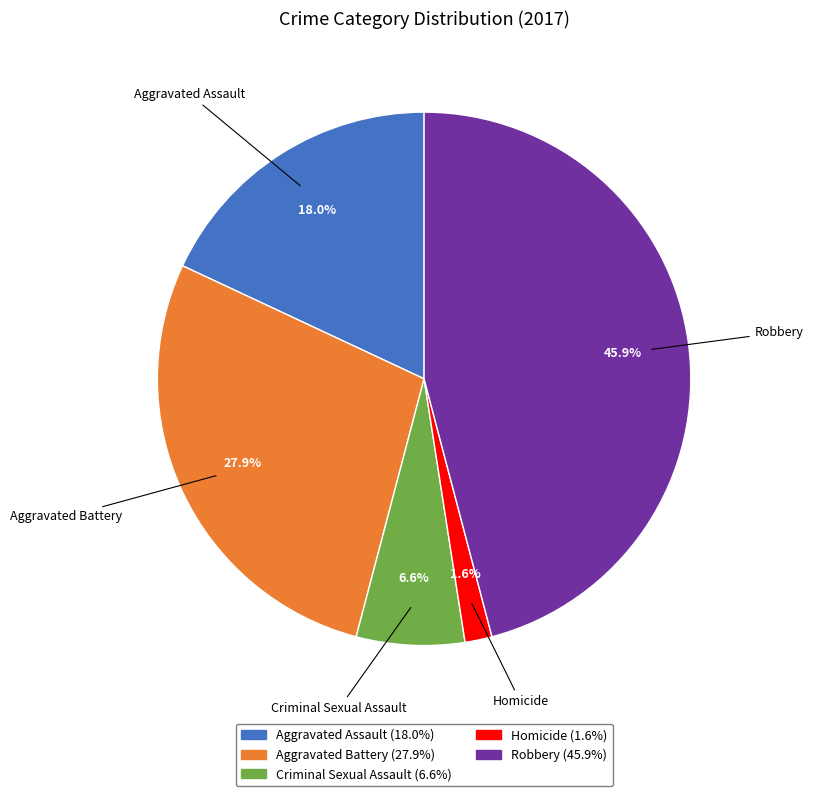

Which category has the biggest portion of the pie?

Robbery